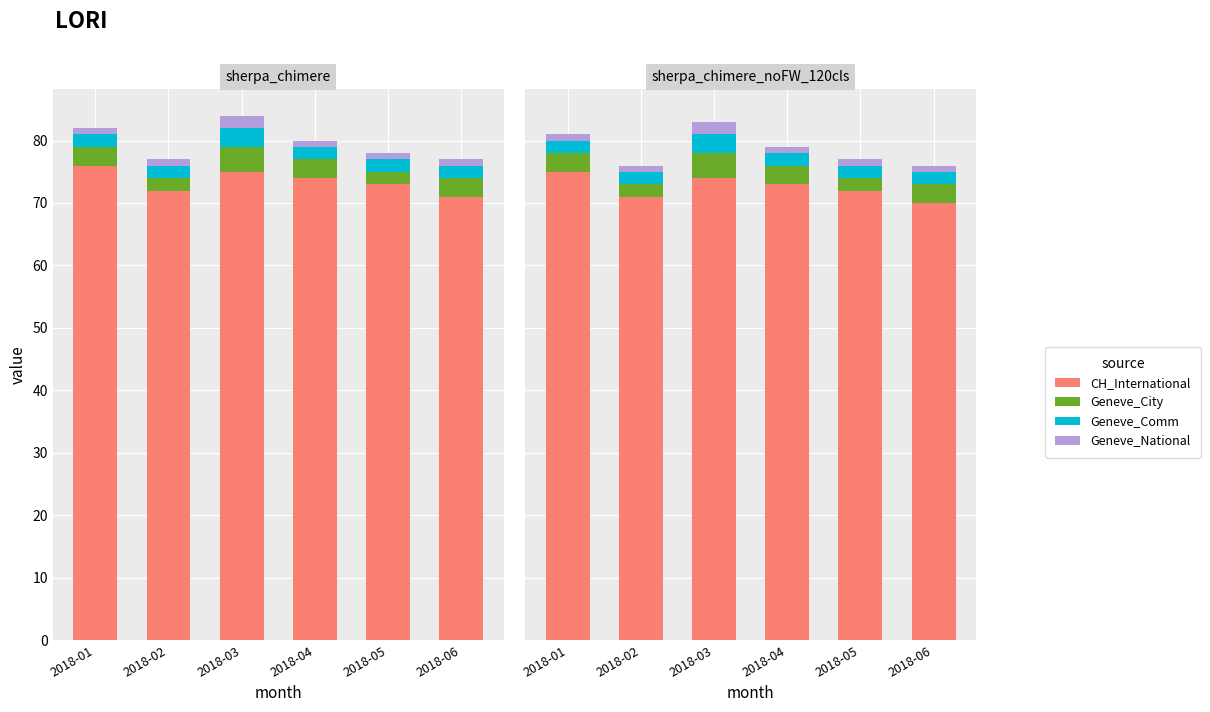

Which label corresponds to the smallest value in the chart?

2018-01